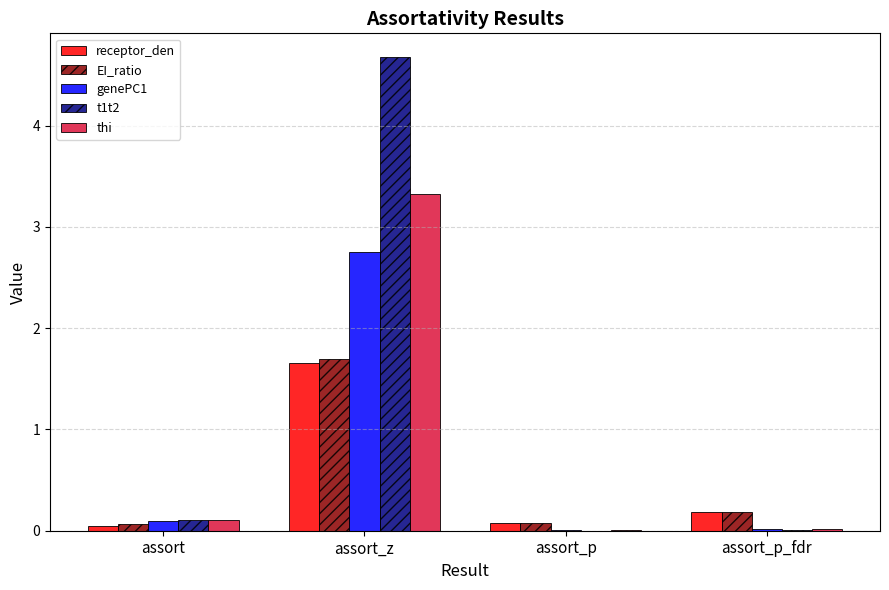

Which series has the largest total across all categories?

t1t2